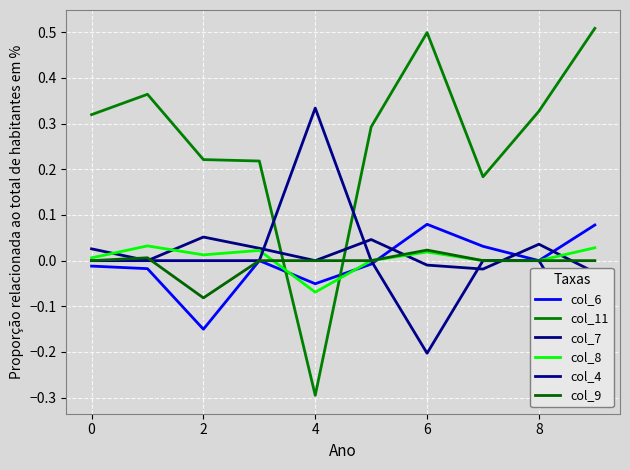

Which series has the largest range (max minus min)?

col_11